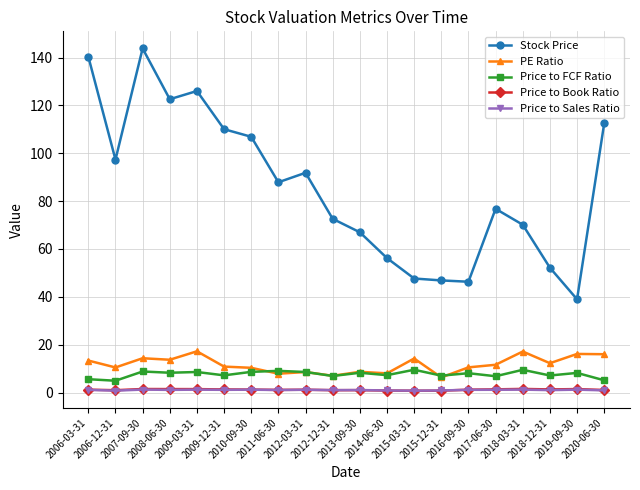

What is the maximum value shown in the chart?

143.8